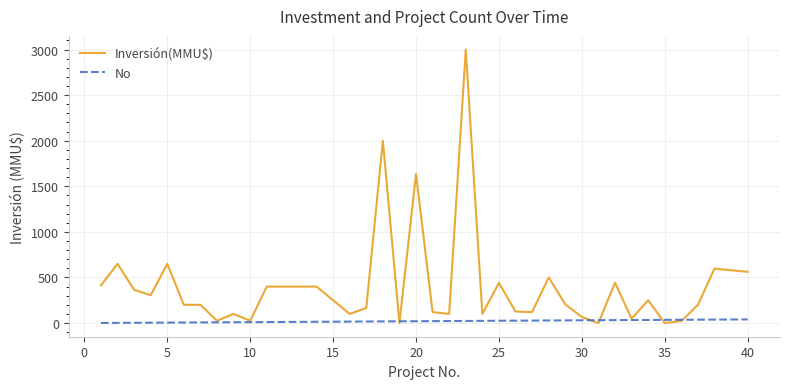

What is the maximum value shown in the chart?

3000